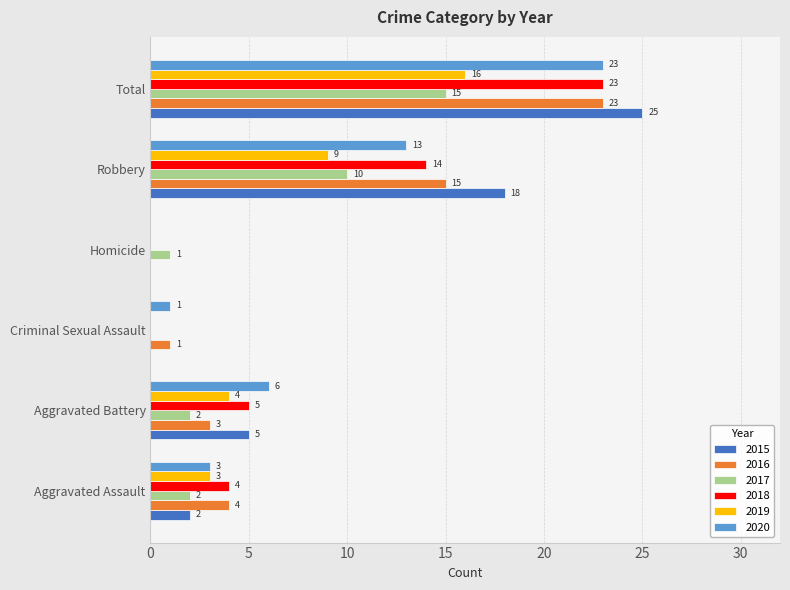

At which category is the sum across all series the highest?

Total